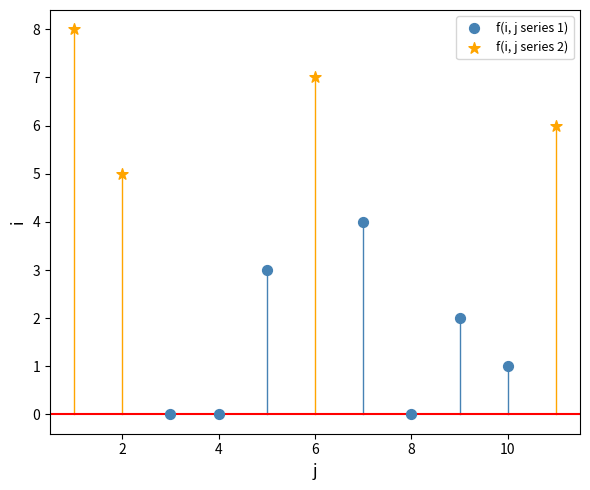

Which series has the largest Y range (max minus min)?

f(i, j series 1)